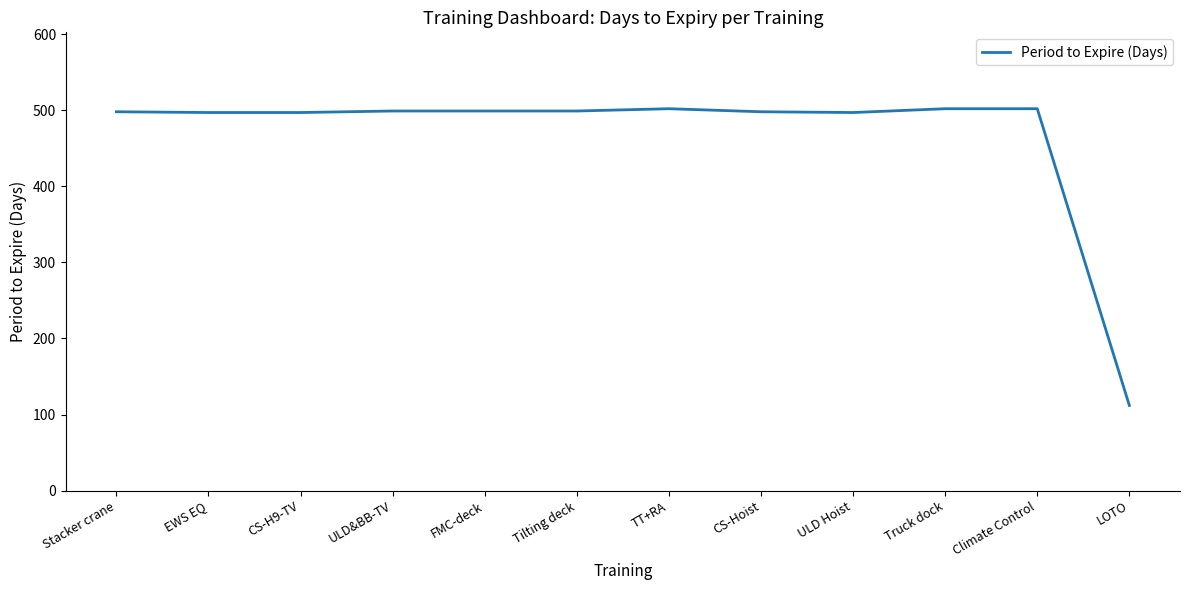

What is the ratio of the value at ULD&BB-TV to the value at Climate Control?

1.0